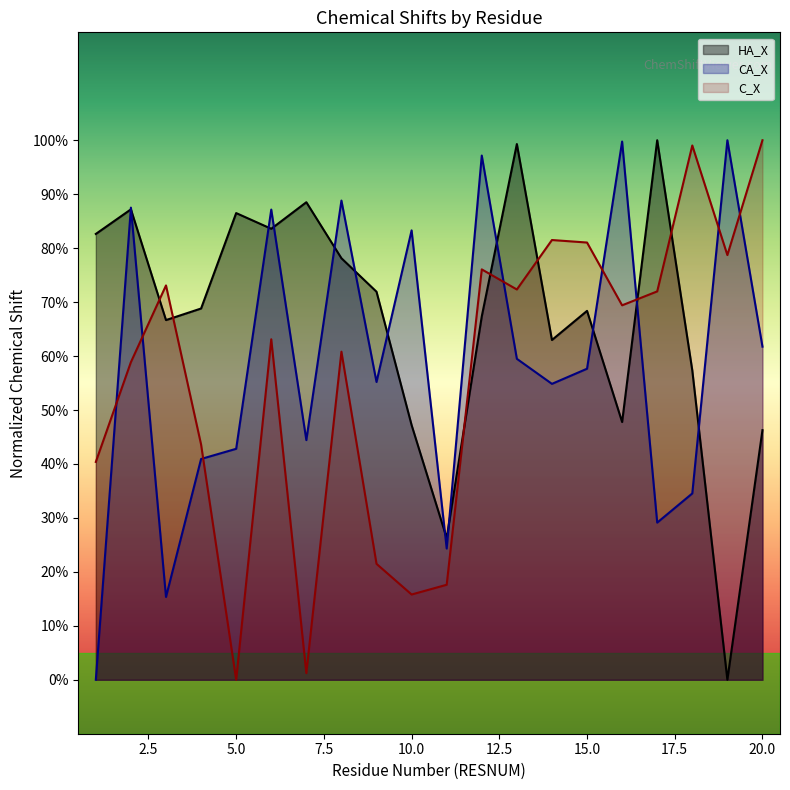

Where do C_X and CA_X first cross each other?

1 and 2